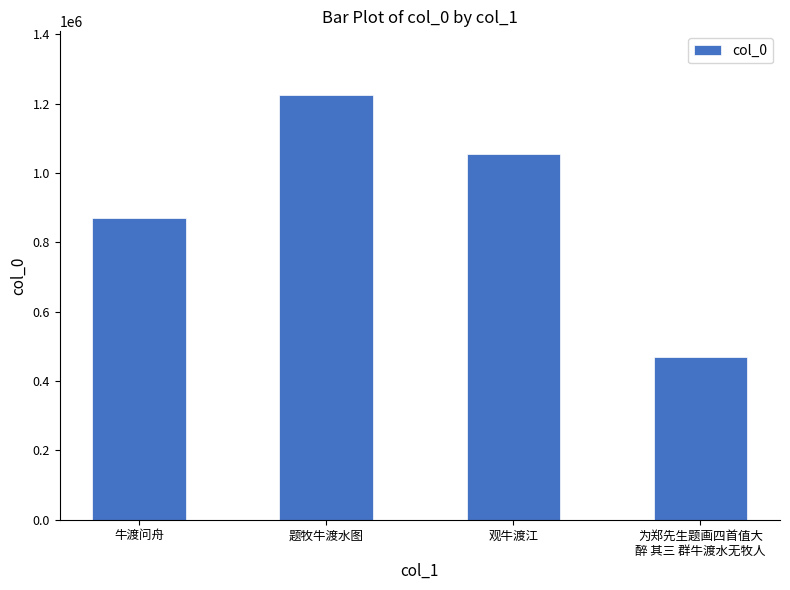

What is the difference between the second highest and minimum values?

584686